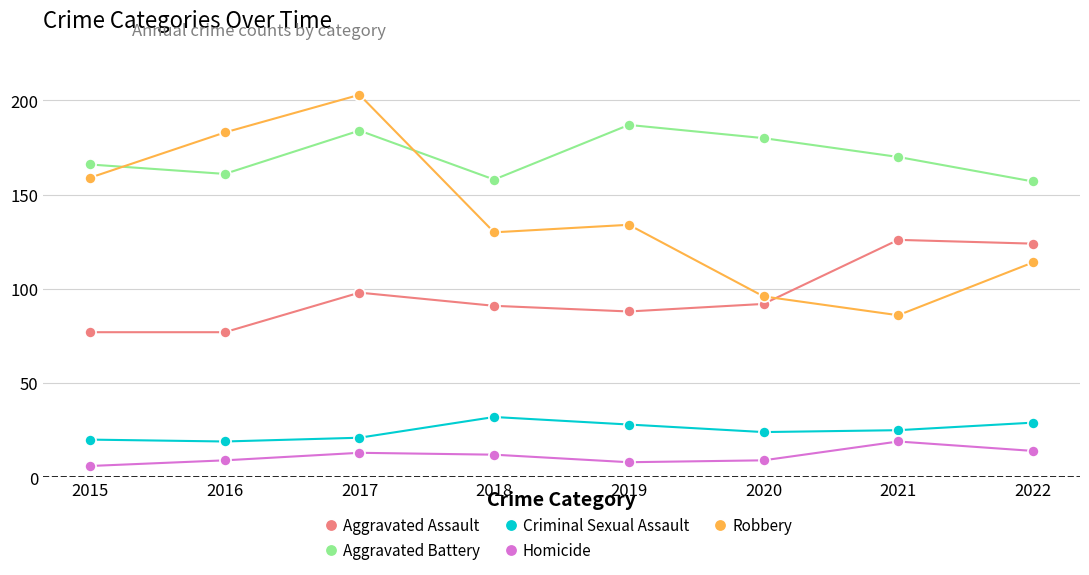

At which category is the sum across all series the highest?

2017